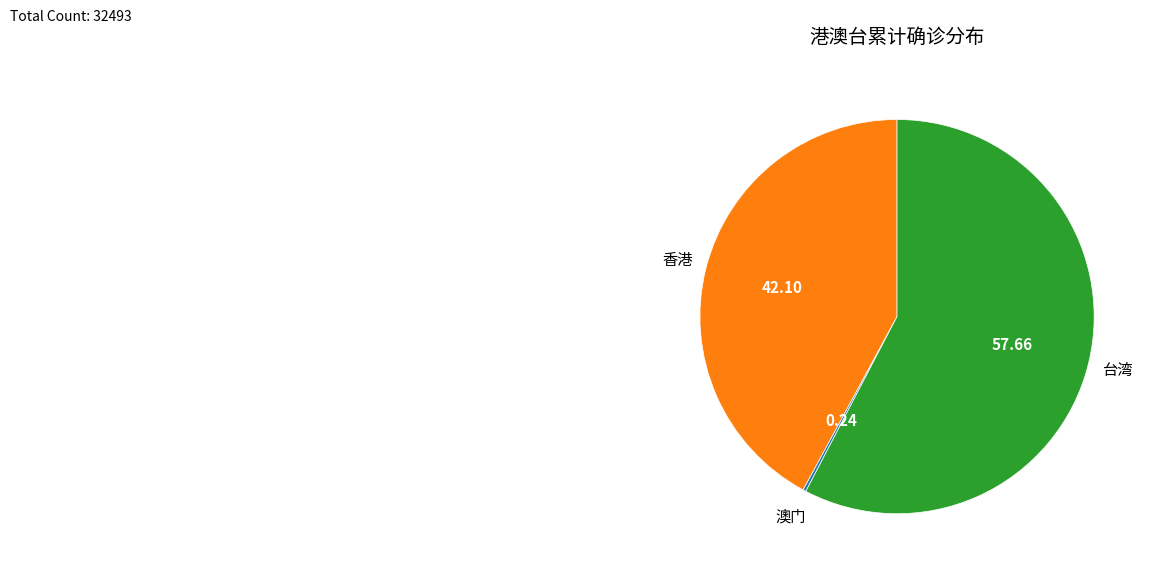

Does any single category account for the majority?

Yes